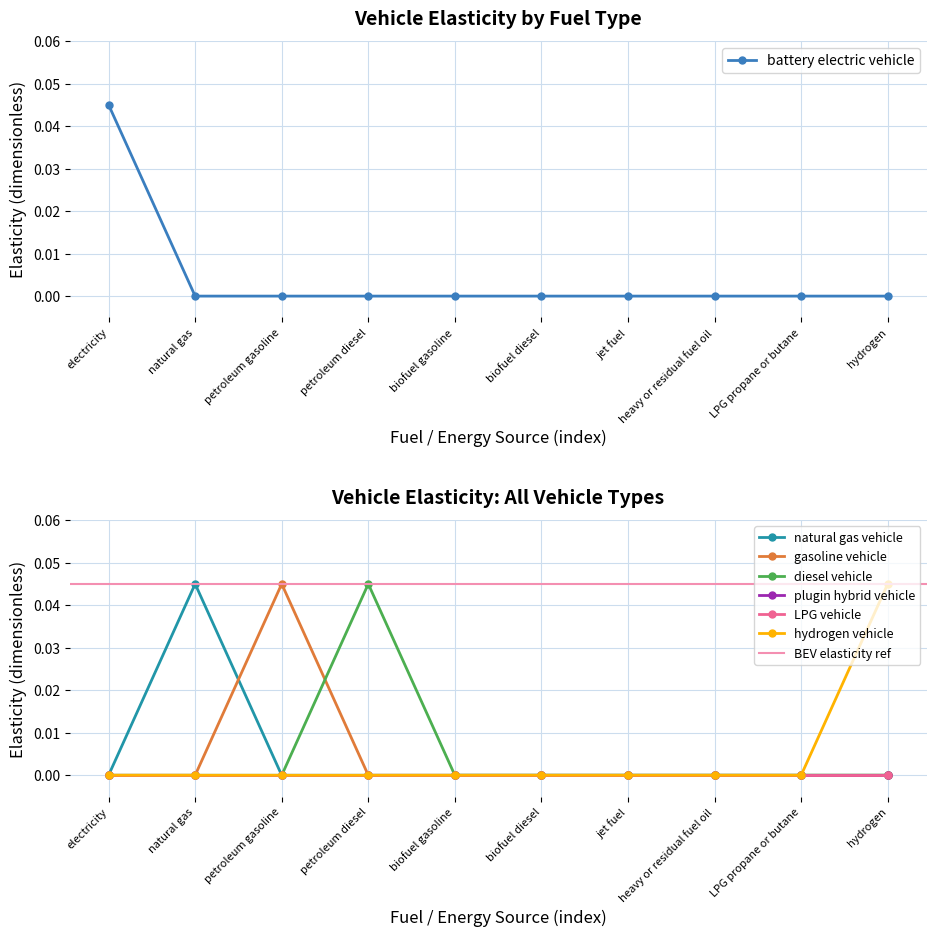

Where is natural gas vehicle nearest to the value 0?

electricity